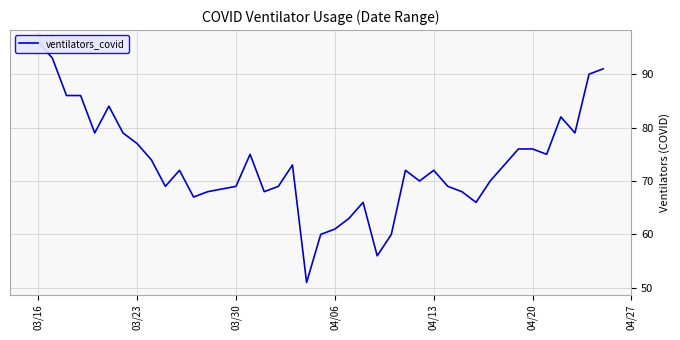

How many points are higher than both their immediate neighbors (excluding endpoints)?

8